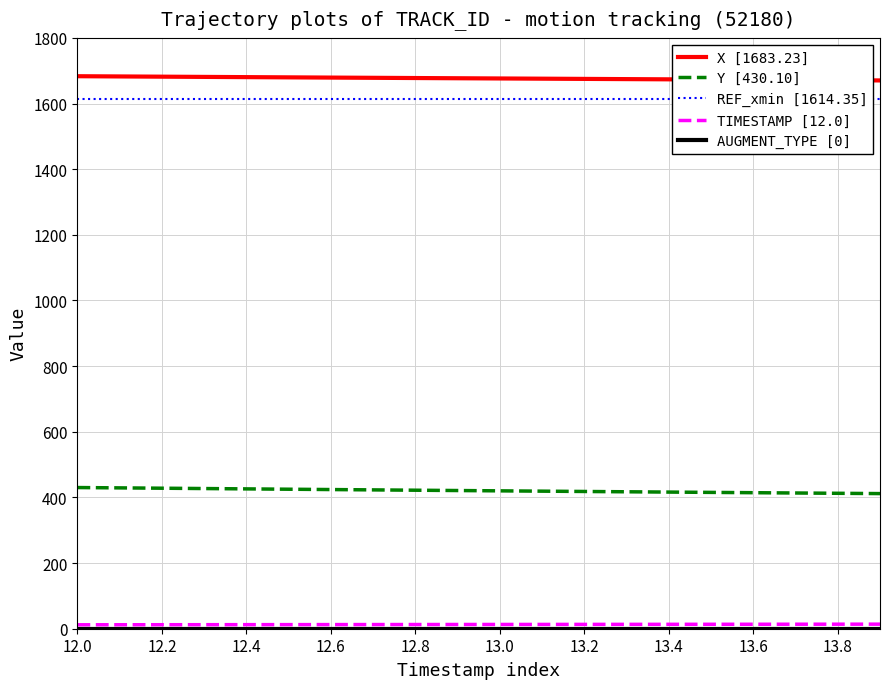

Which series has the widest spread of values?

Y [430.10]